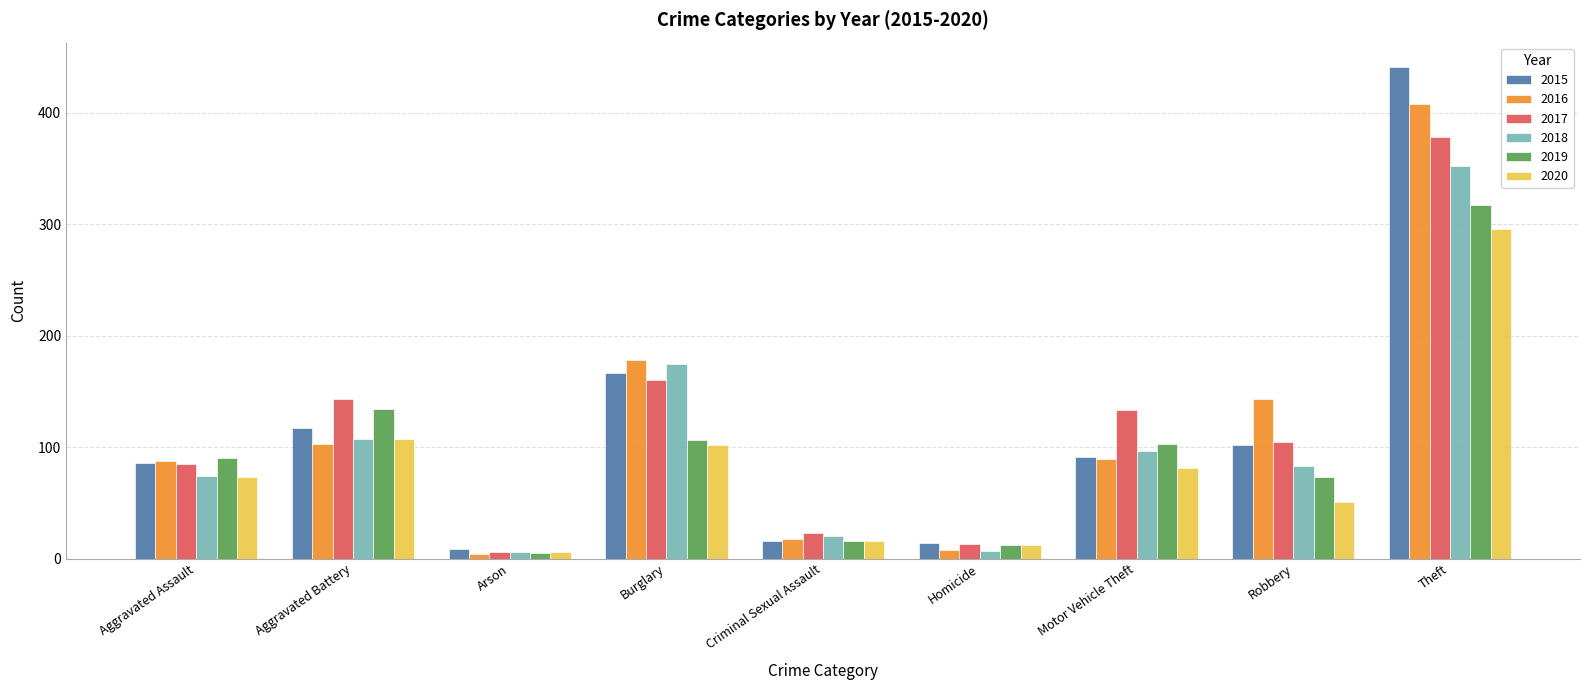

The 2015 series shows 43 at Robbery. True or false?

False